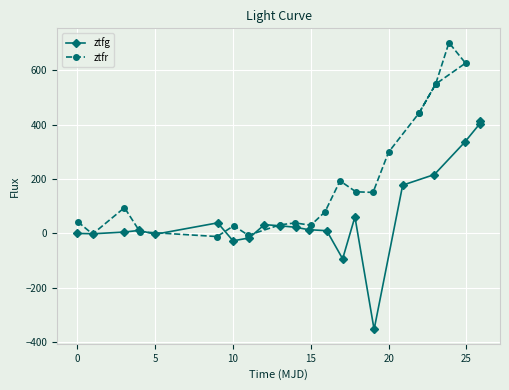

In ztfg, how many points are lower than both neighbors (excluding endpoints)?

5